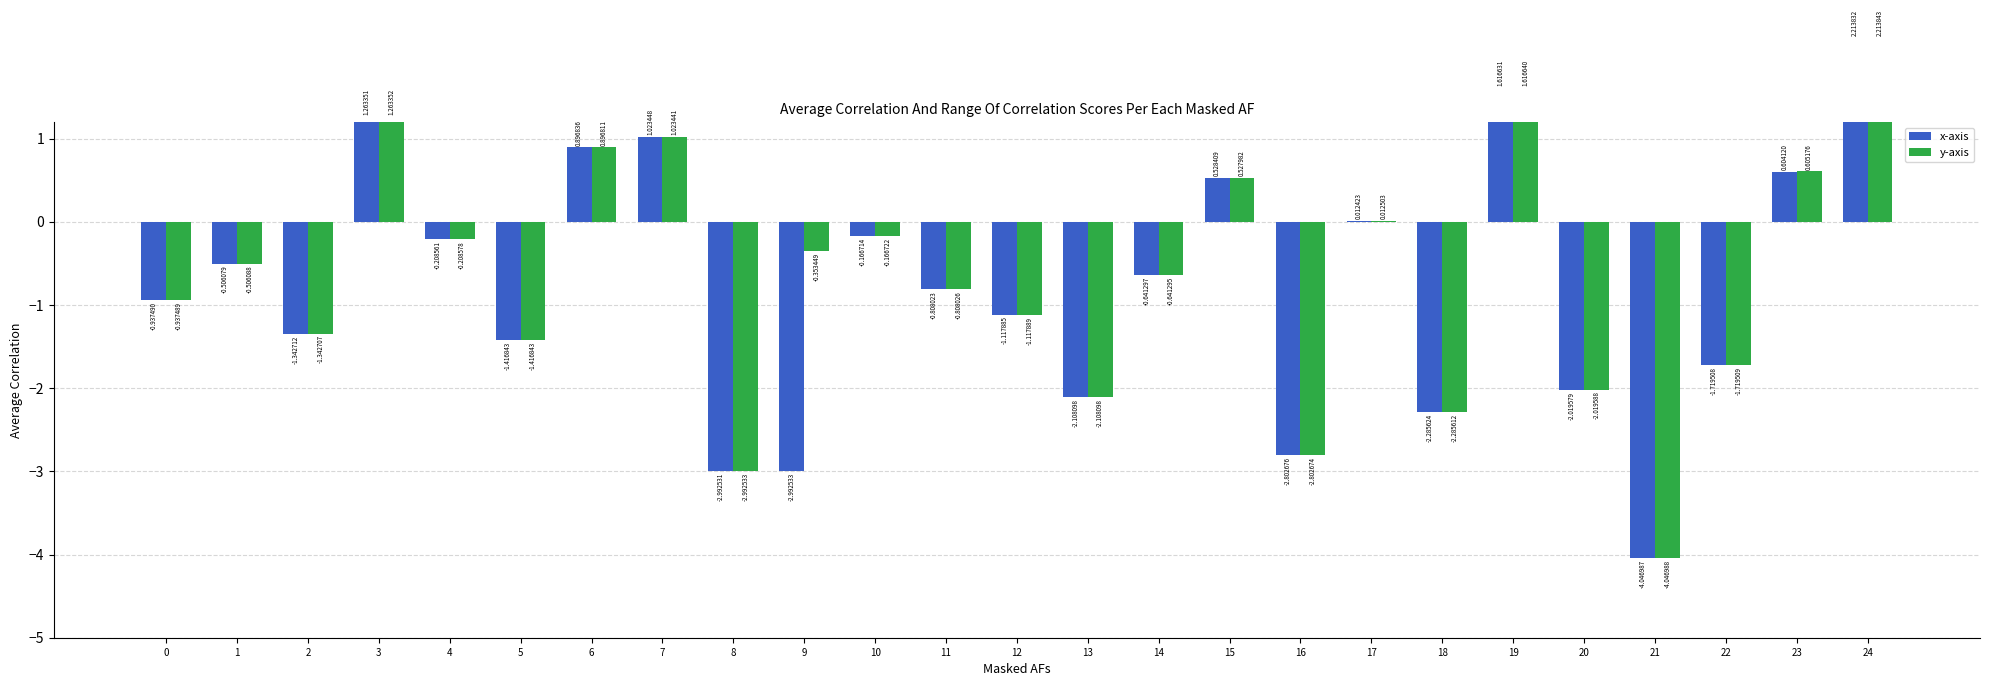

At which category is the sum across all series the highest?

24